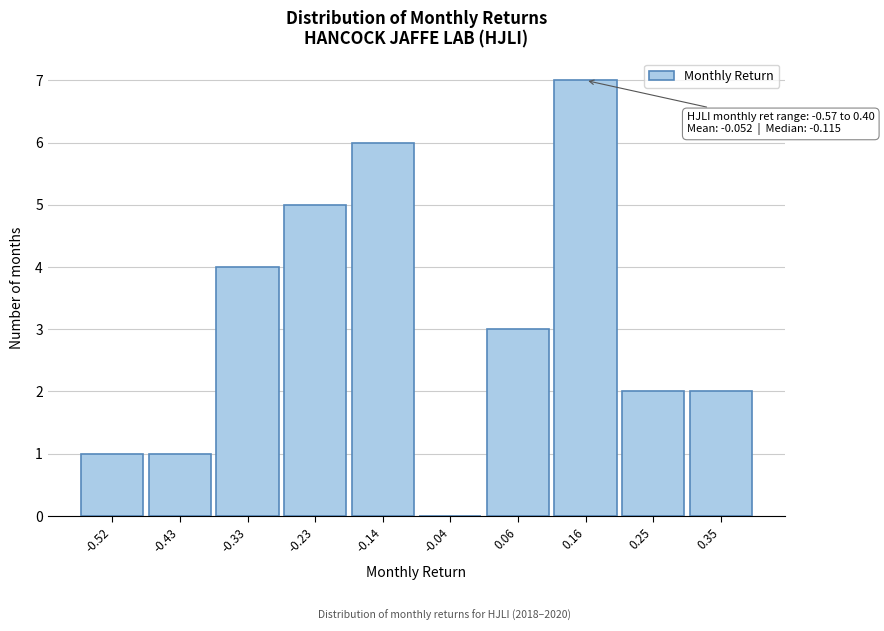

Which range on the x-axis has the tallest bar?

0.11 to 0.20